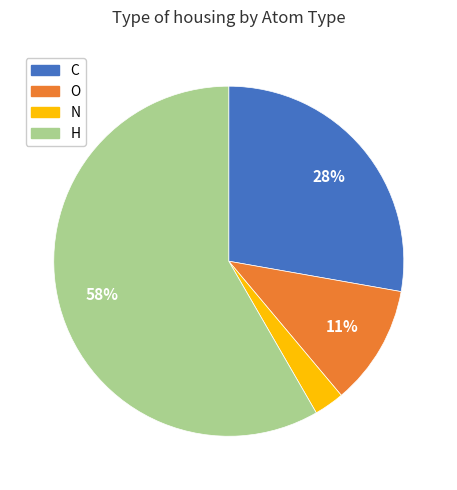

Combined, do O and C account for over 50%?

No